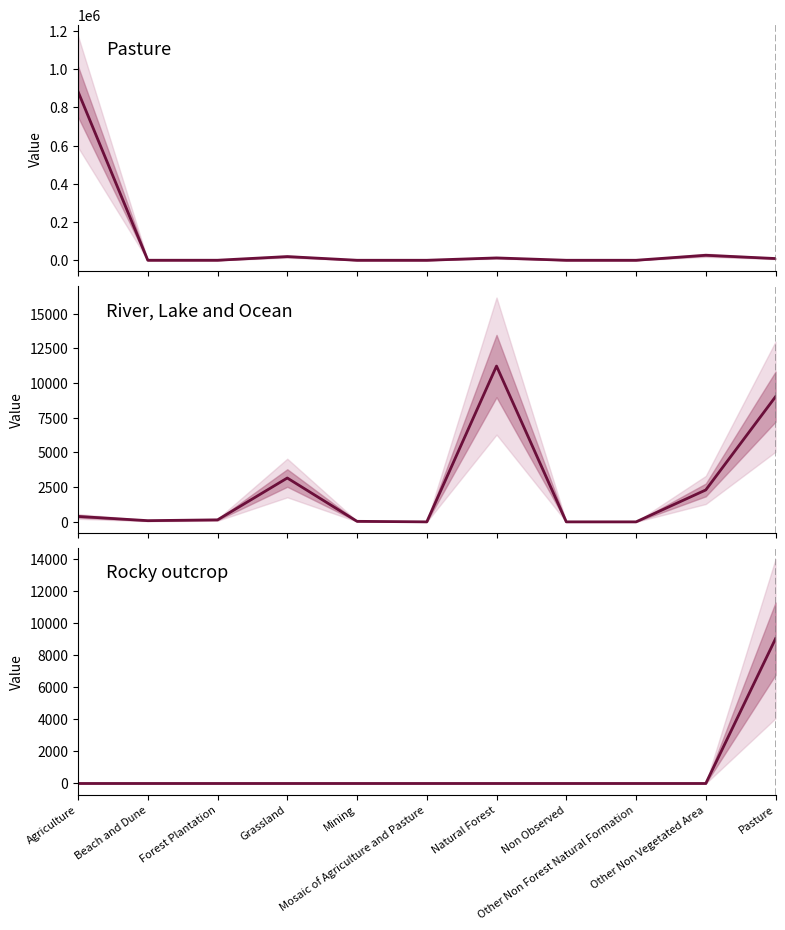

True or false: Rocky outcrop has a value of 5289.5 at Other Non Forest Natural Formation.

False